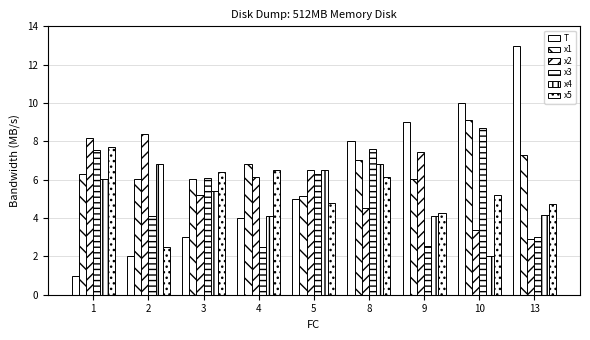

The value of x2 at 13 is 2.9. True or false?

True